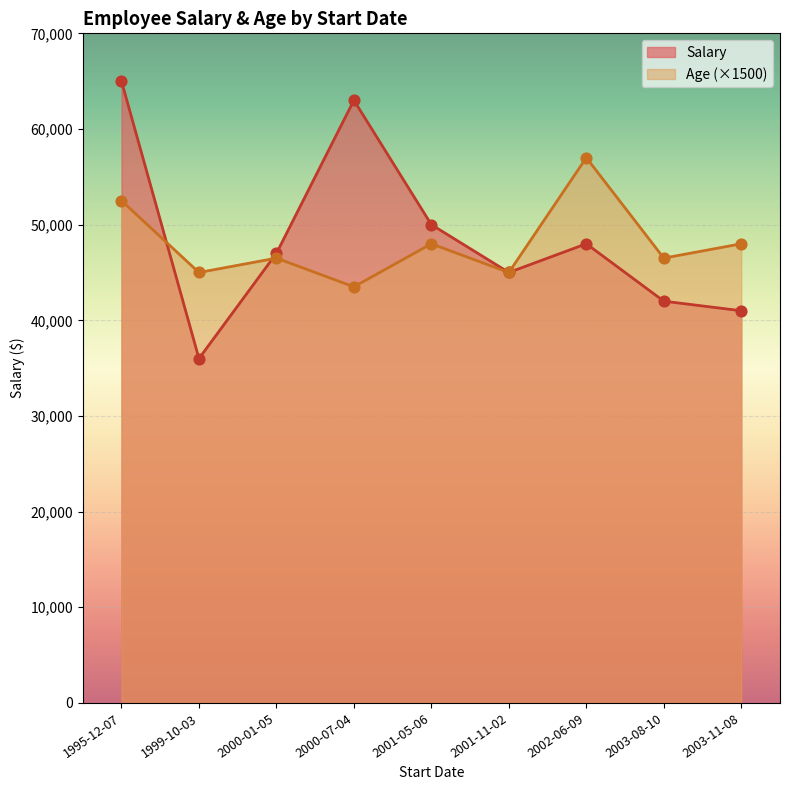

At how many categories does at least one series exceed 60210?

2